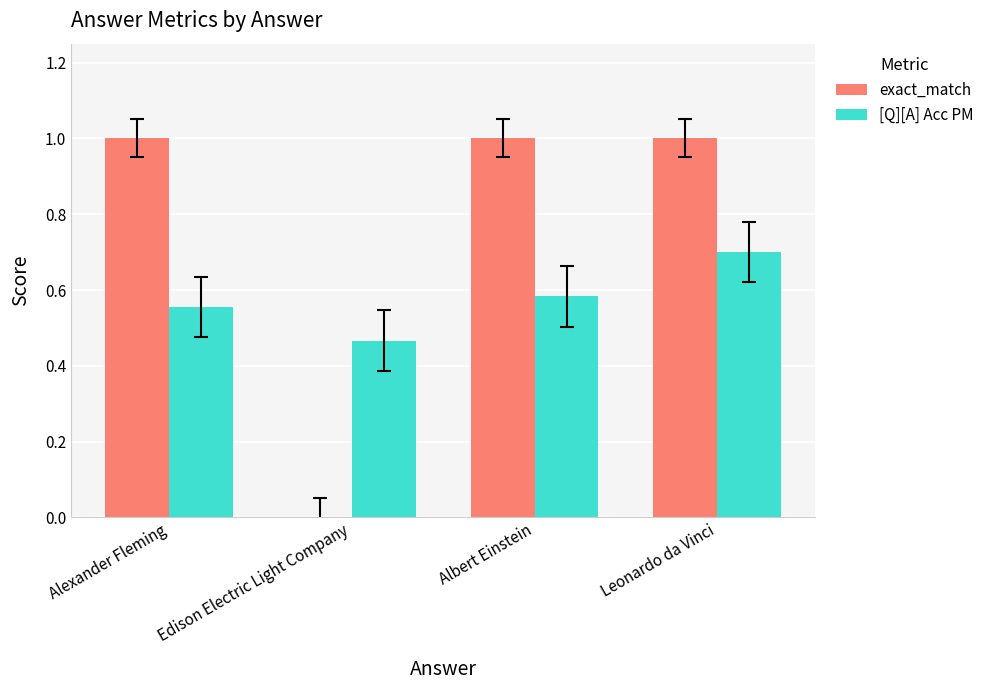

Which series changed the most between Alexander Fleming and Leonardo da Vinci?

[Q][A] Acc PM